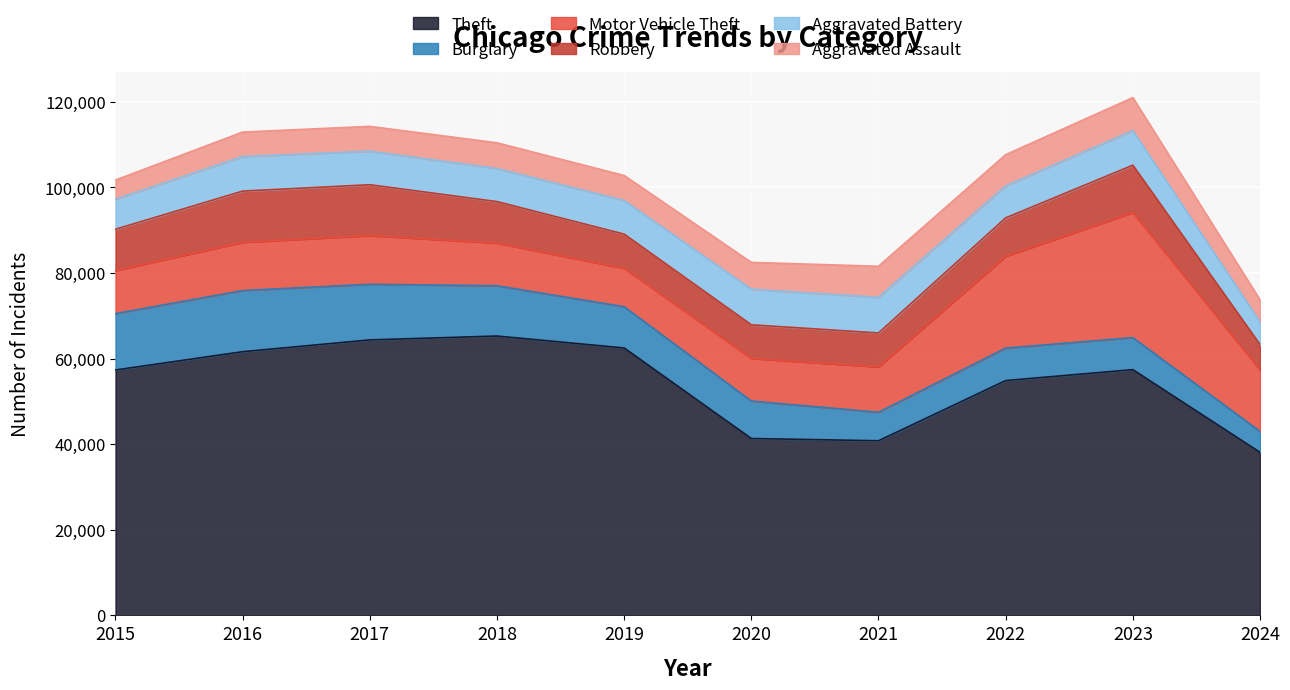

How many interior local valleys does the Aggravated Battery series have?

2